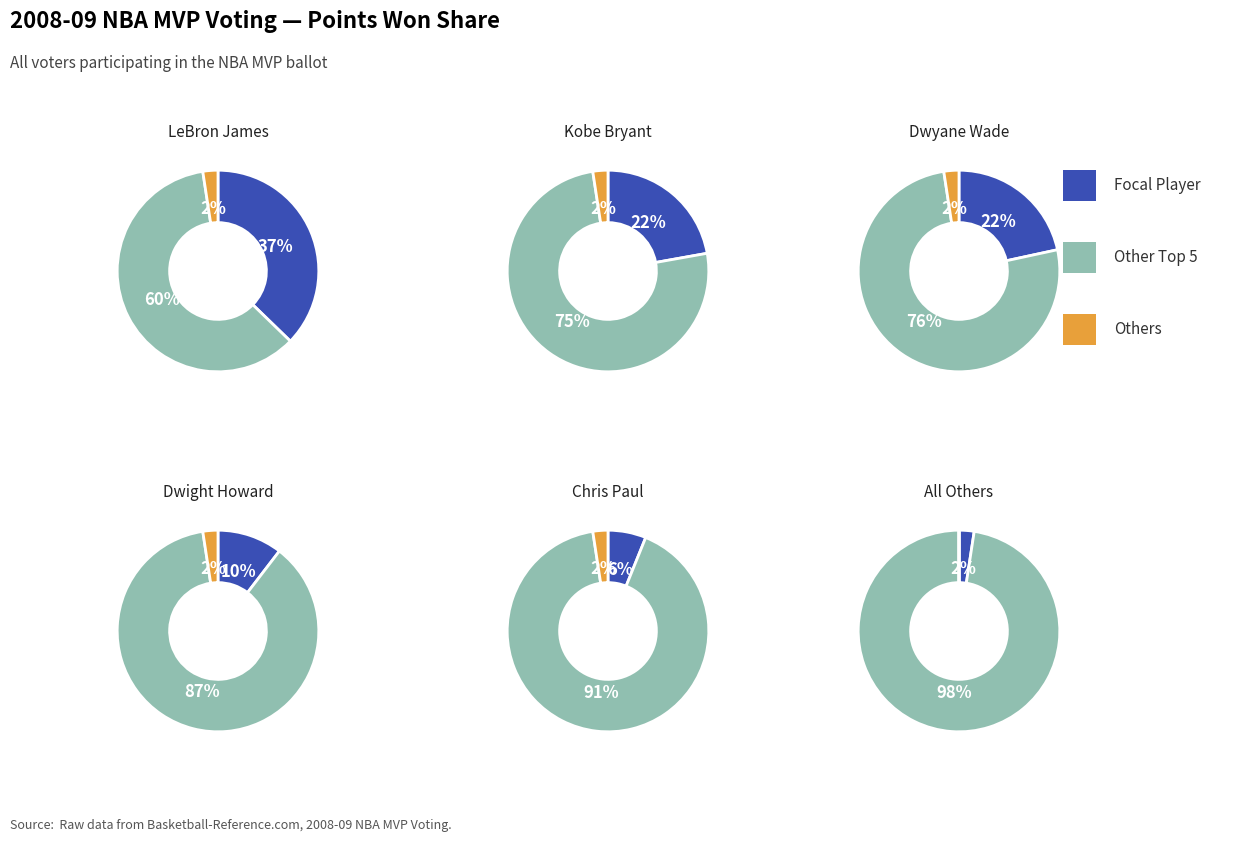

Which slice is the largest?

LeBron James